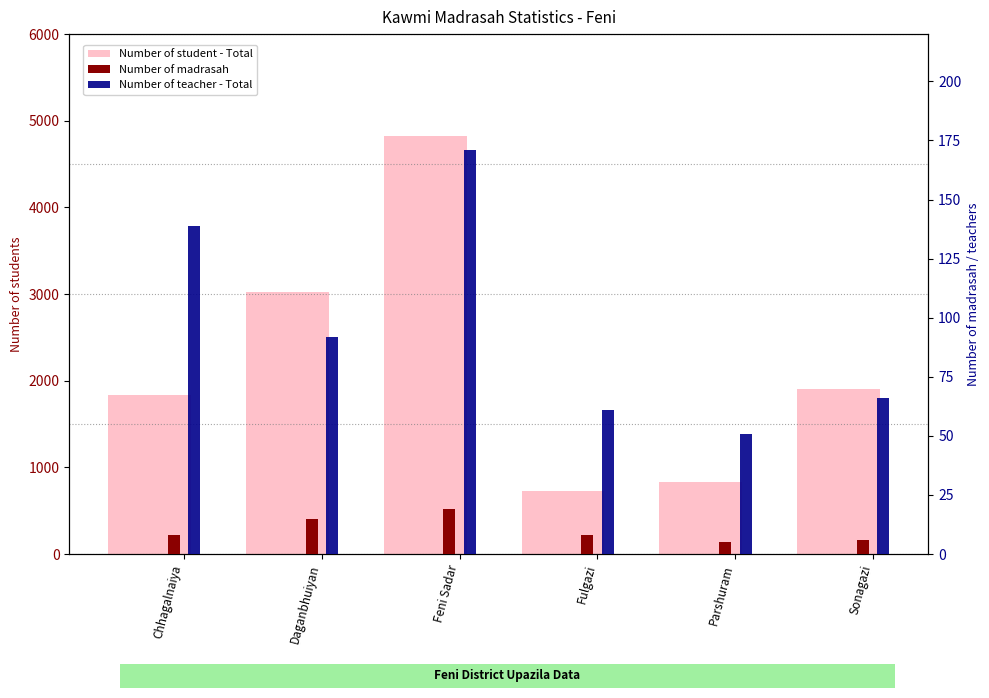

Is it true that Number of teacher - Total equals 56 at Feni Sadar?

False